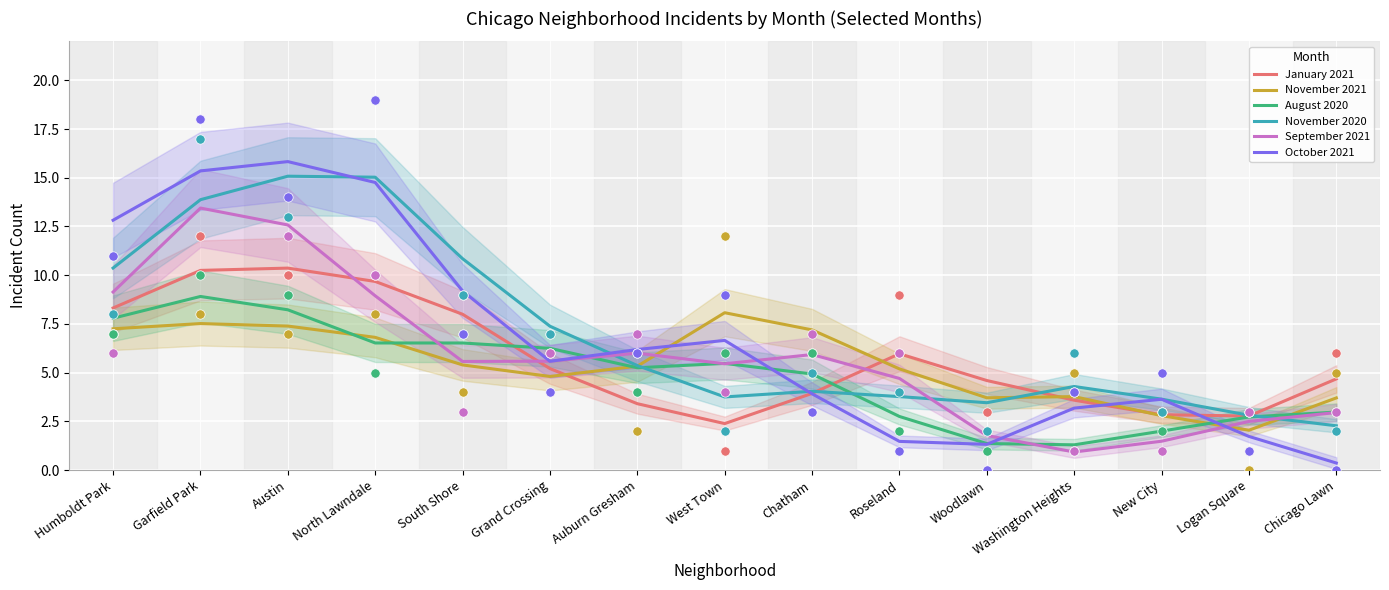

At which category is the sum across all series the highest?

Austin